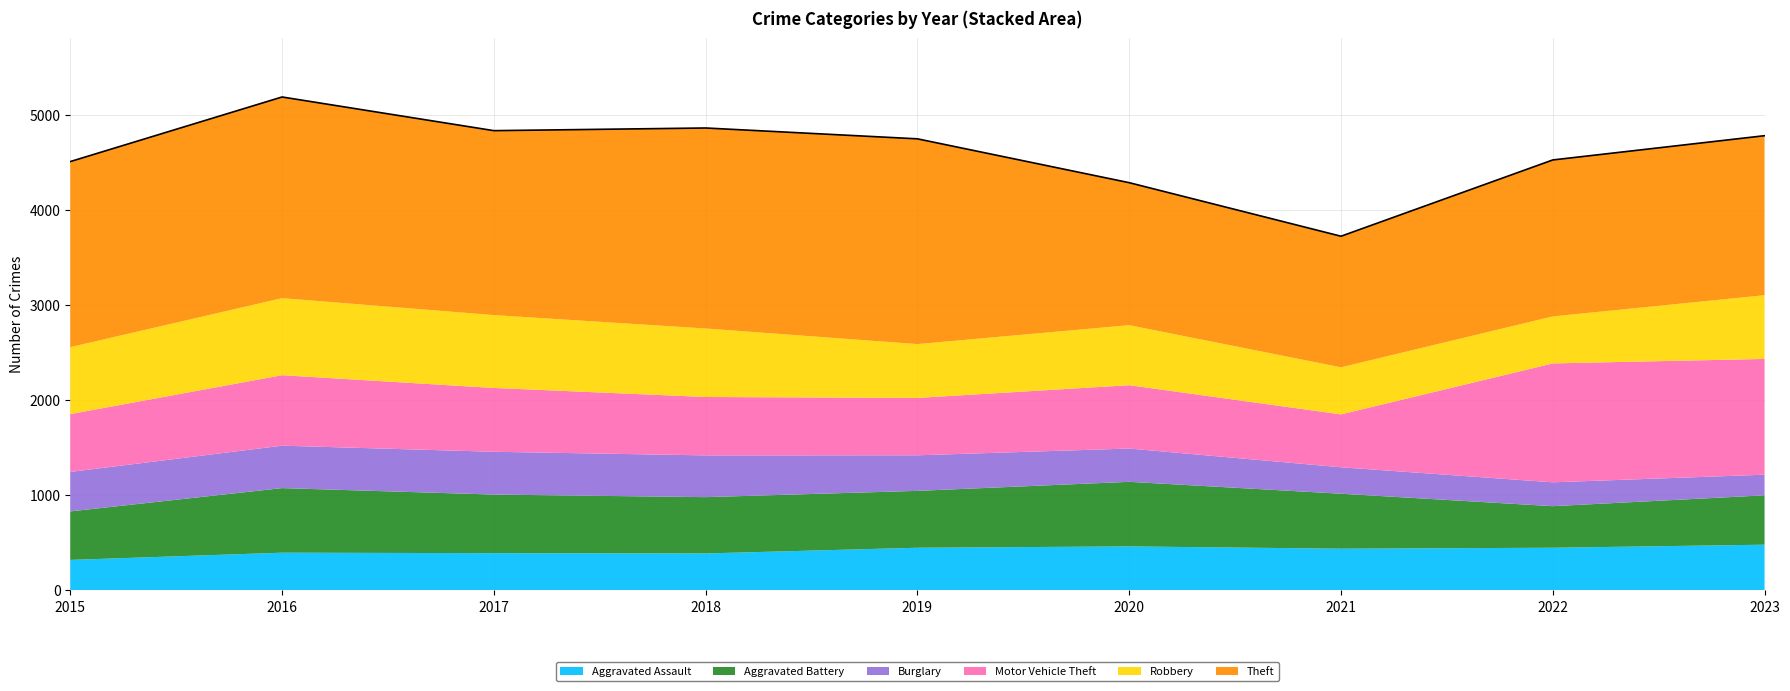

What is the average value of the Theft series?

1830